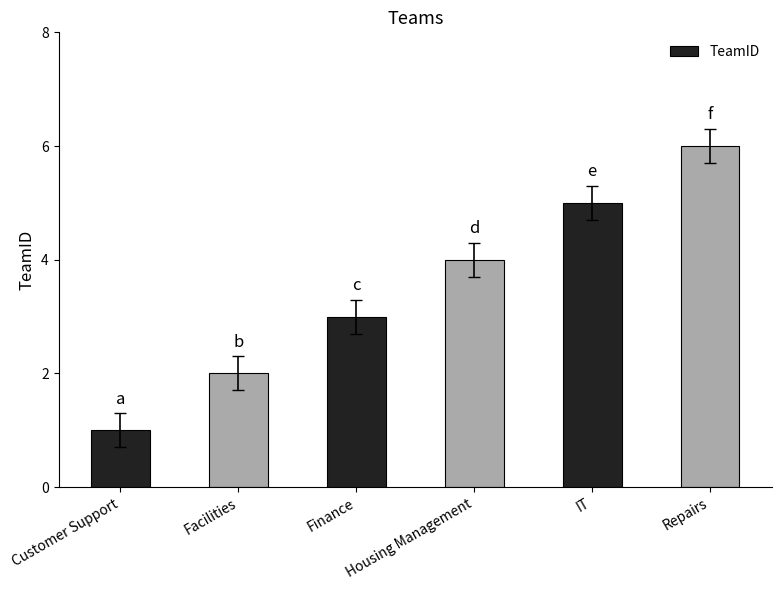

Which label corresponds to the largest value in the chart?

Repairs